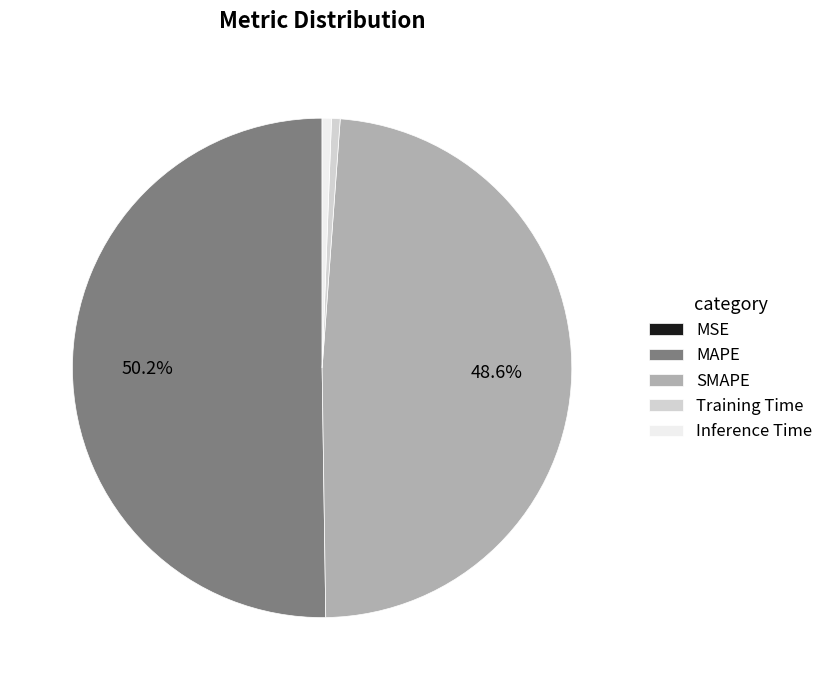

To the nearest percent, what is the difference between the Inference Time and MAPE slice percentages?

50%